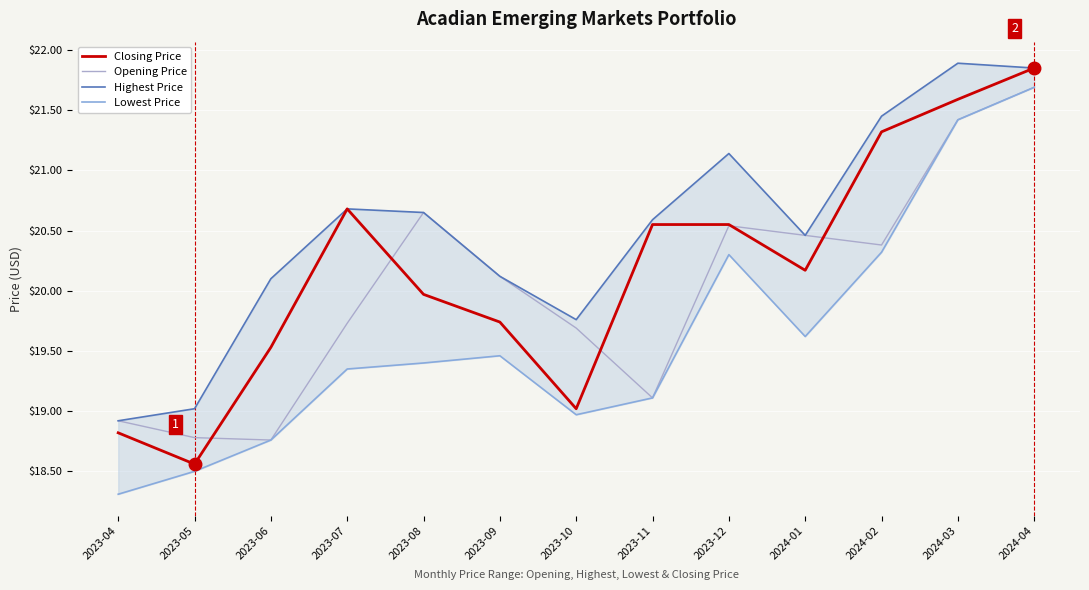

Rank the categories by Highest Price value from highest to lowest.

2024-03, 2024-04, 2024-02, 2023-12, 2023-07, 2023-08, 2023-11, 2024-01, 2023-09, 2023-06, 2023-10, 2023-05, 2023-04